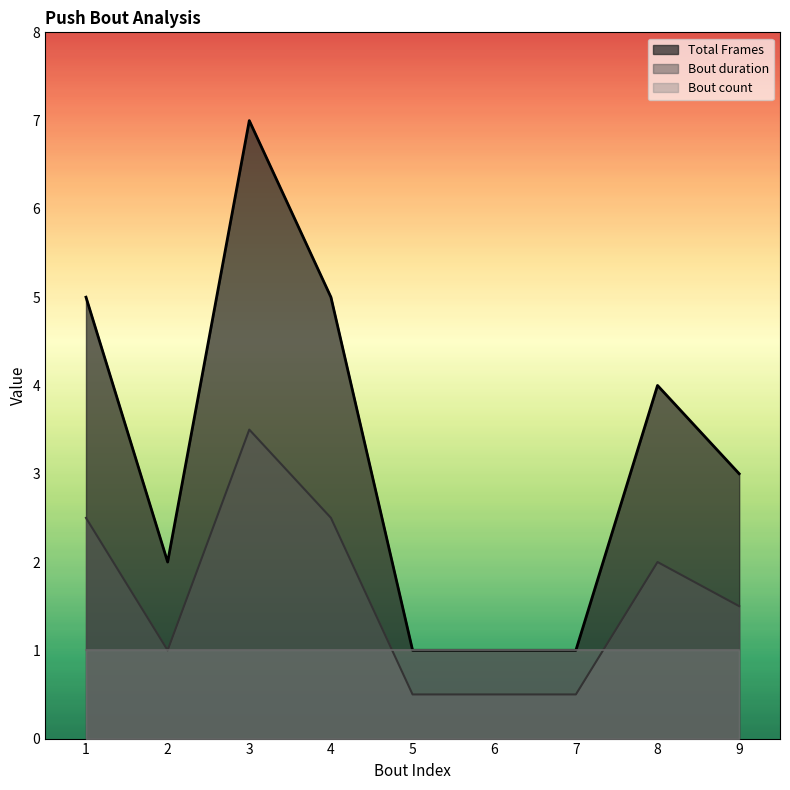

Does the chart display data point markers on the line(s)?

No